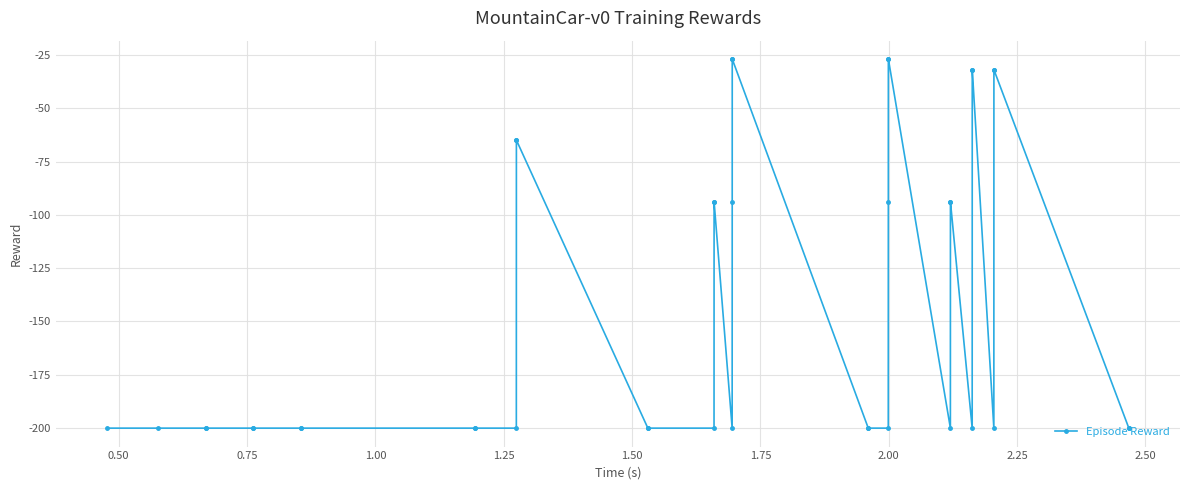

What is the sum of all values?

-5530